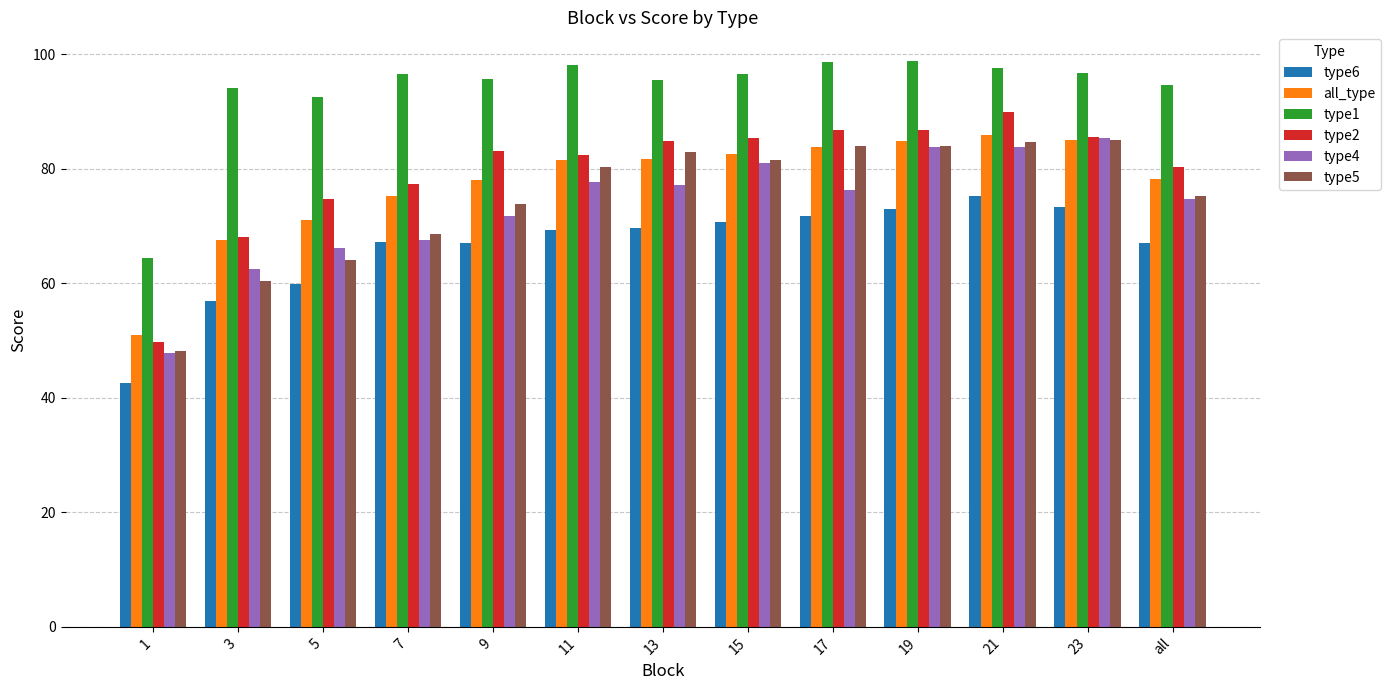

Between 13 and 21, which series saw the biggest shift?

type4